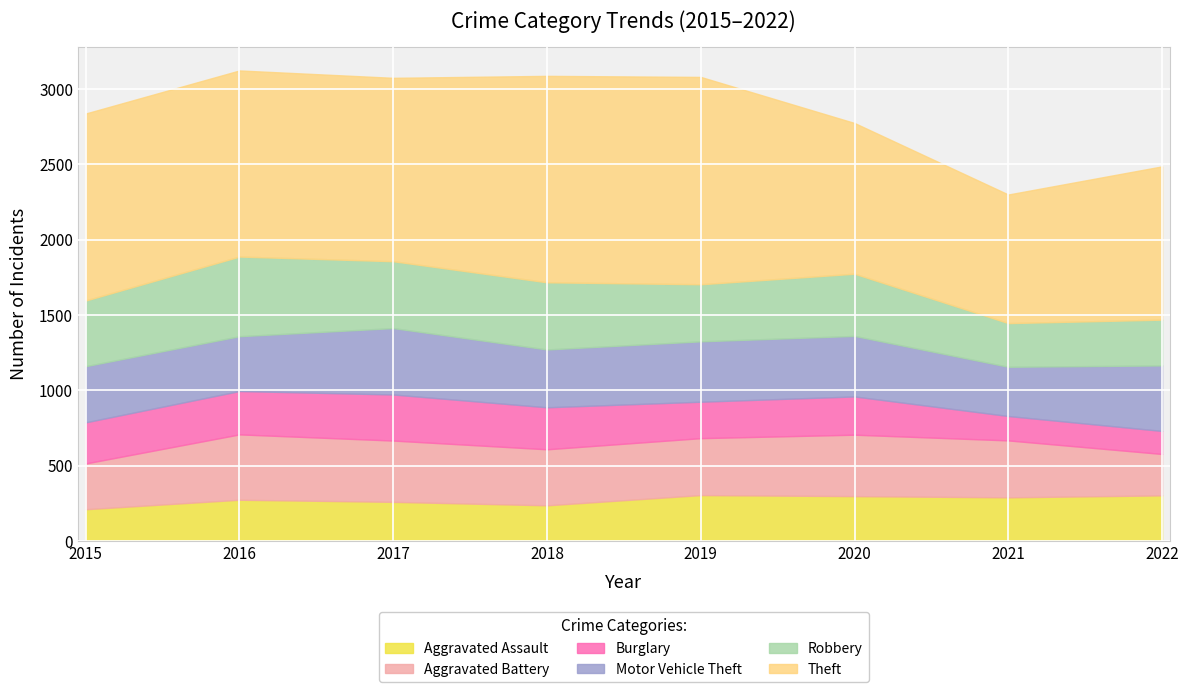

True or false: Robbery has a value of 529 at 2016.

True